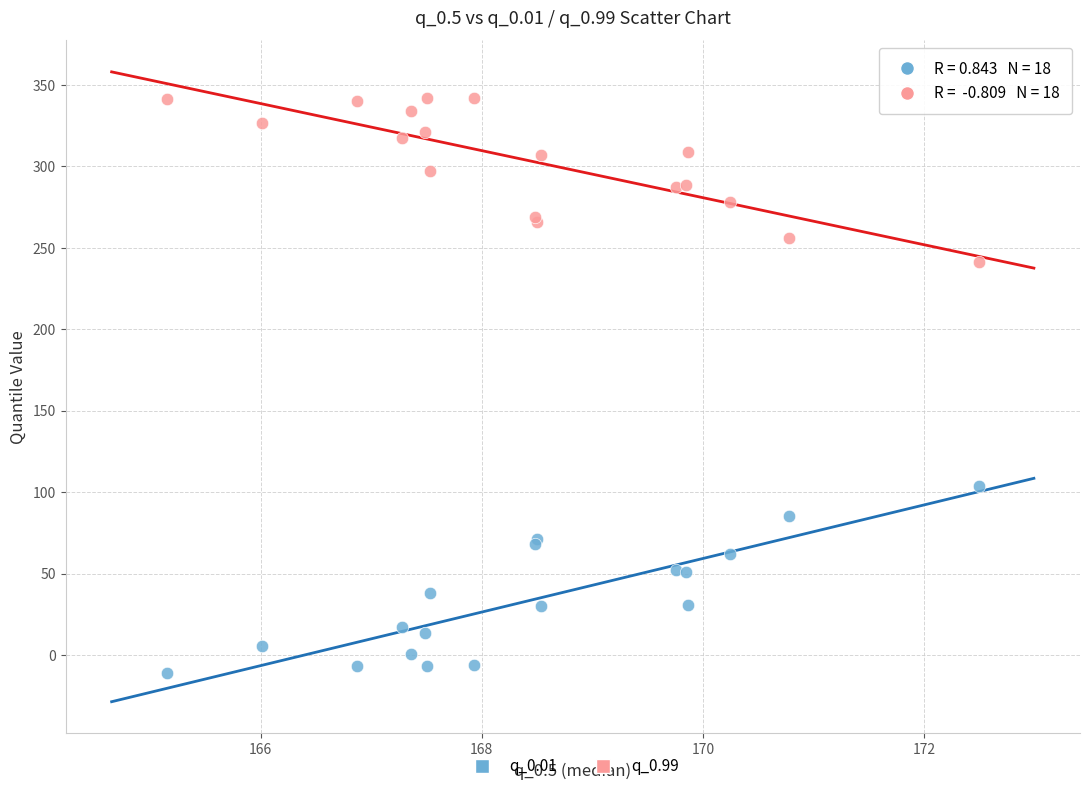

What is the X range (max minus min) for the scatter plot?

7.3